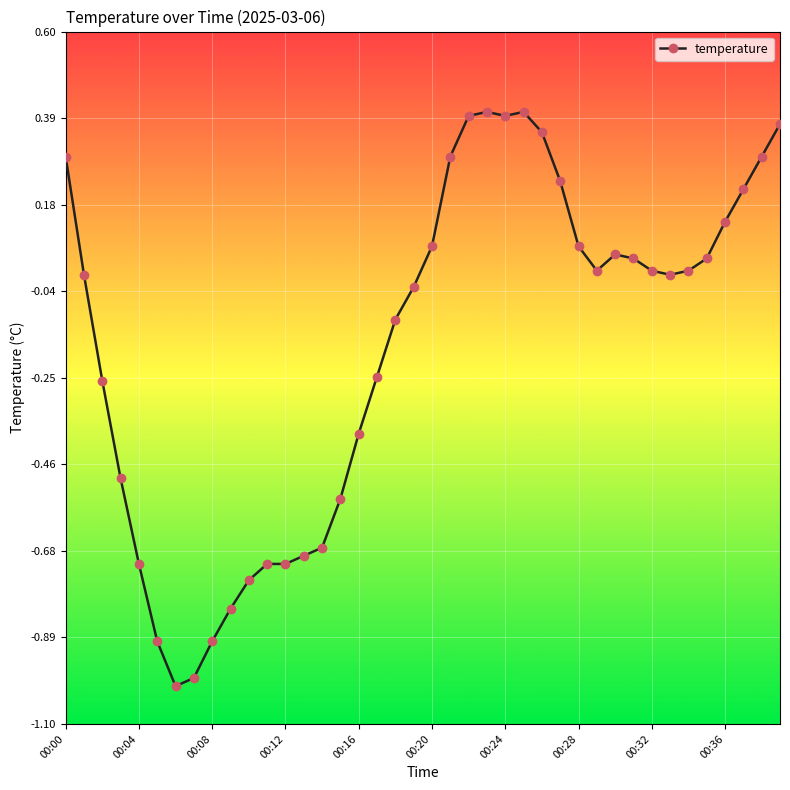

What is the smallest value displayed?

-1.0